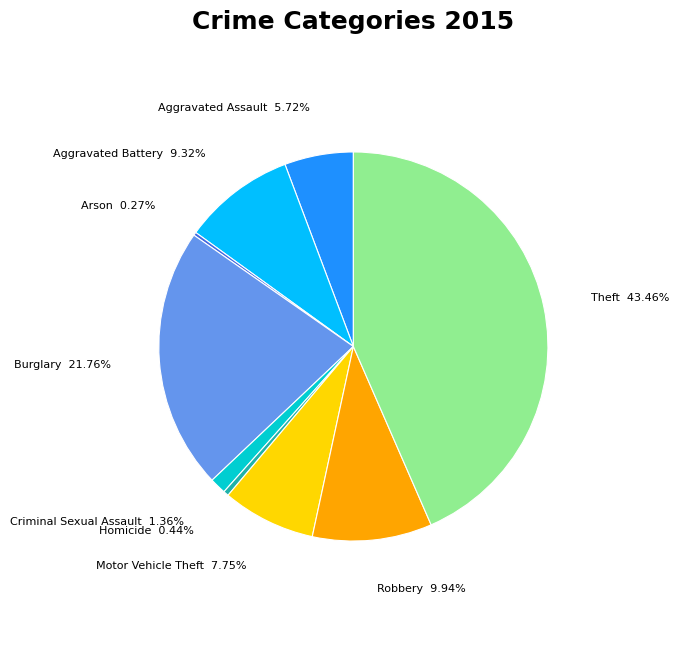

Which category has the biggest portion of the pie?

Theft